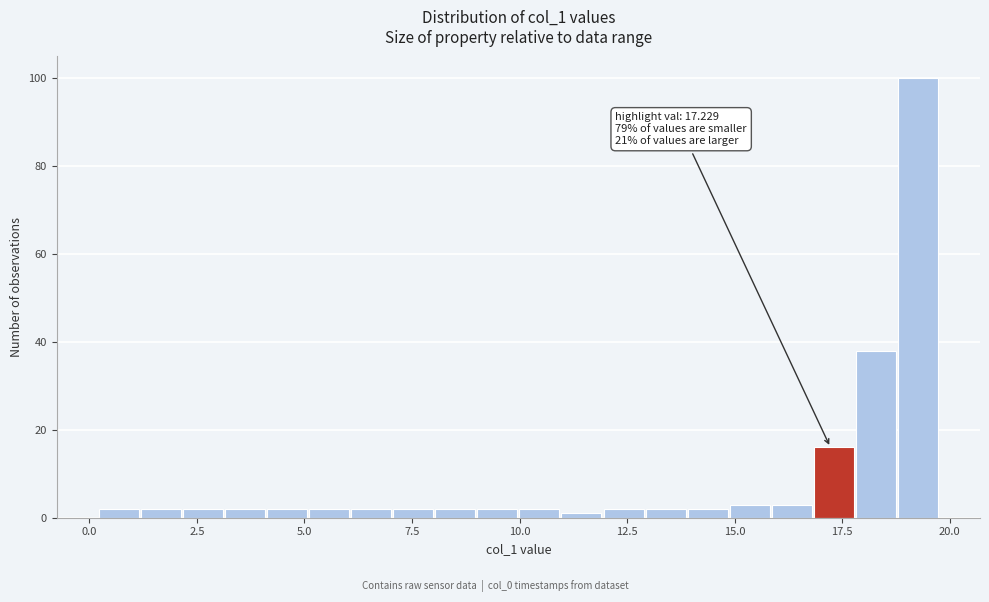

Around what value on the x-axis is the tallest bar? Give the approximate position of its centre, as read against the axis.

19.5